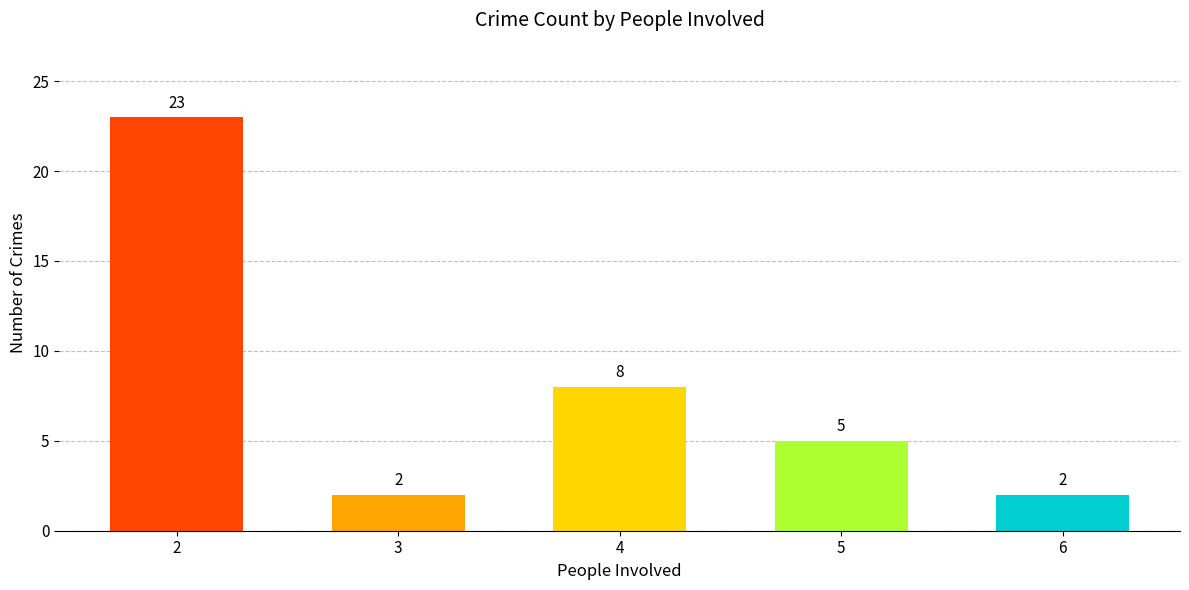

Which category has the highest value across all series?

2